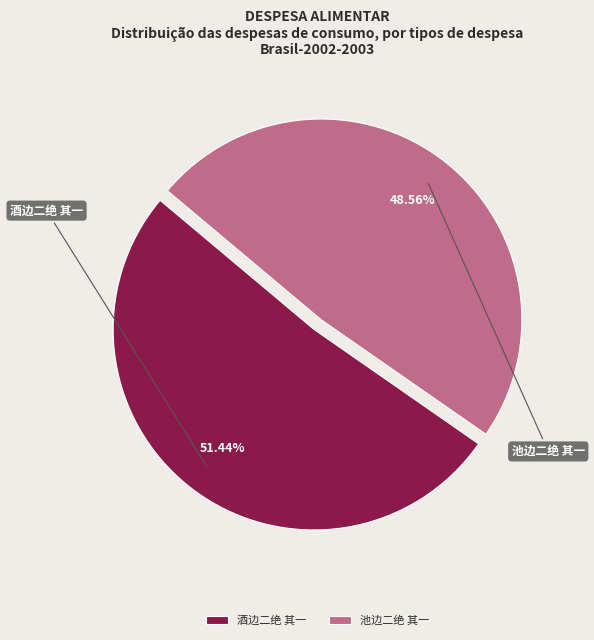

What percentage is the 酒边二绝 其一 slice, to the nearest percent?

51%